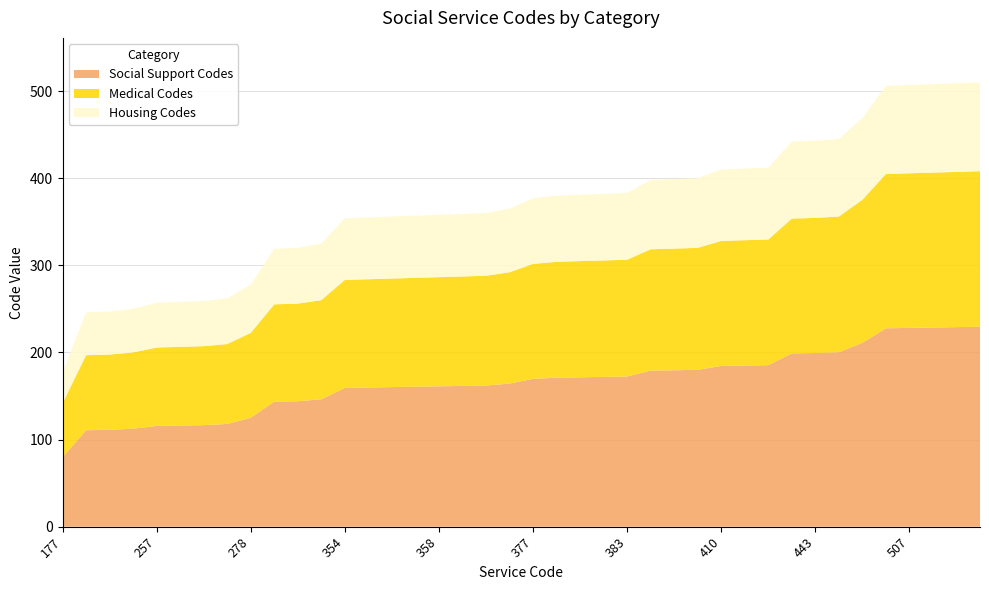

What is the maximum value for Social Support Codes?

229.5